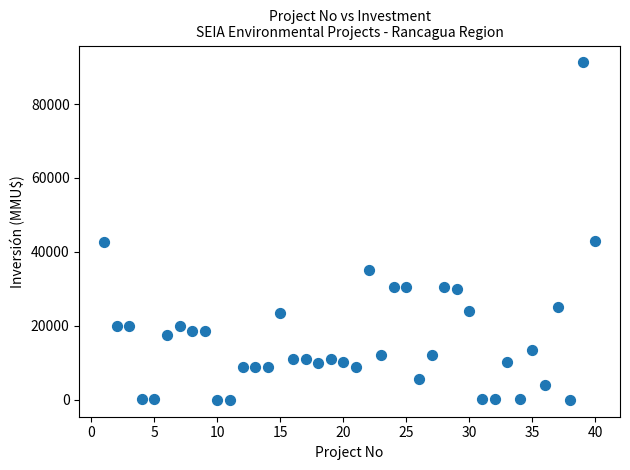

What is the range of X values (max minus min)?

39